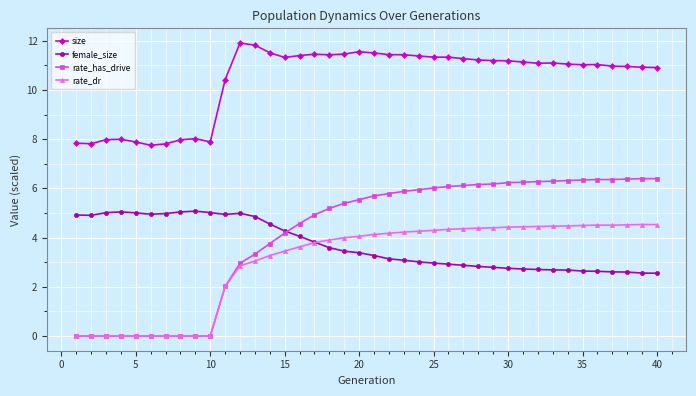

What is the maximum value shown in the chart?

11.9